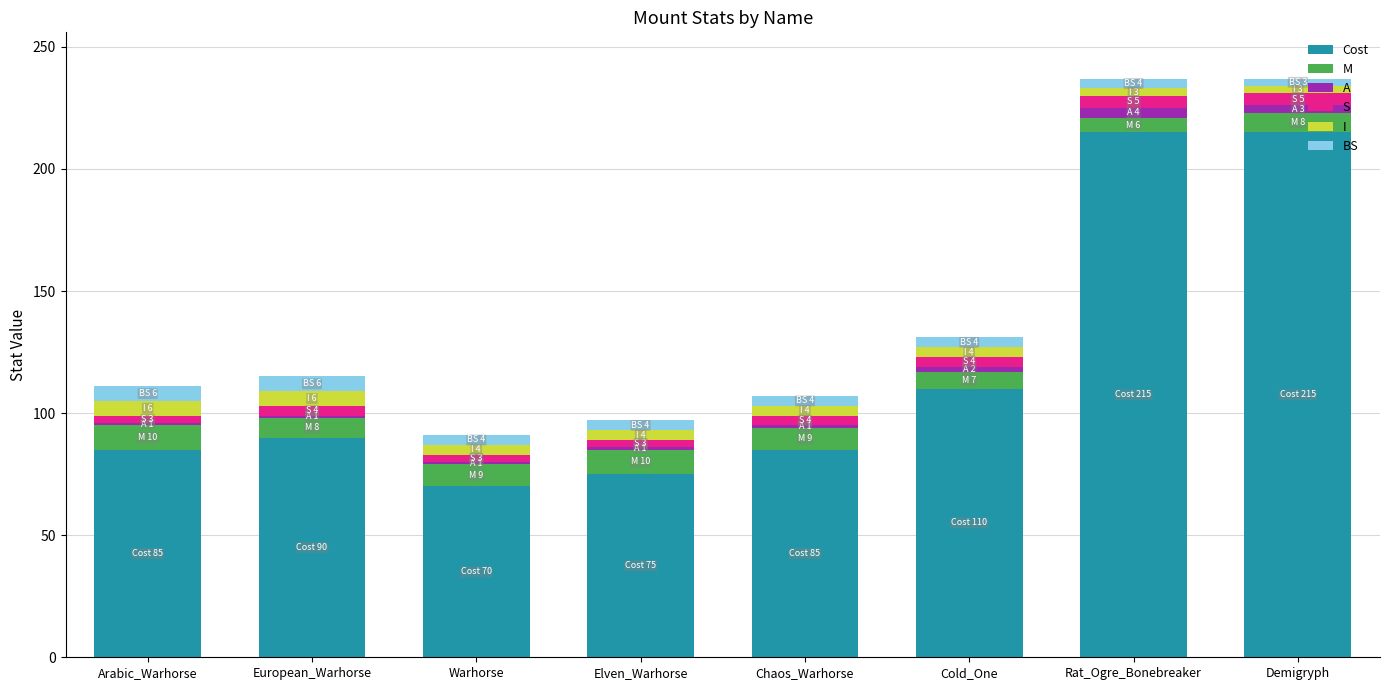

Are the bars horizontal?

No